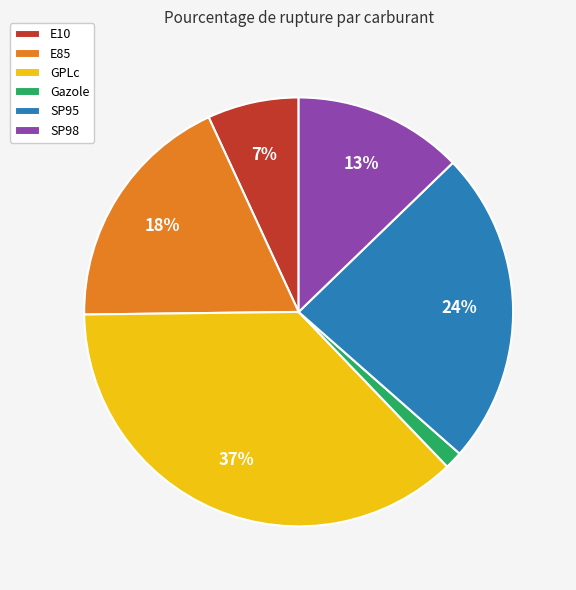

What percentage is the Gazole slice, to the nearest percent?

1%